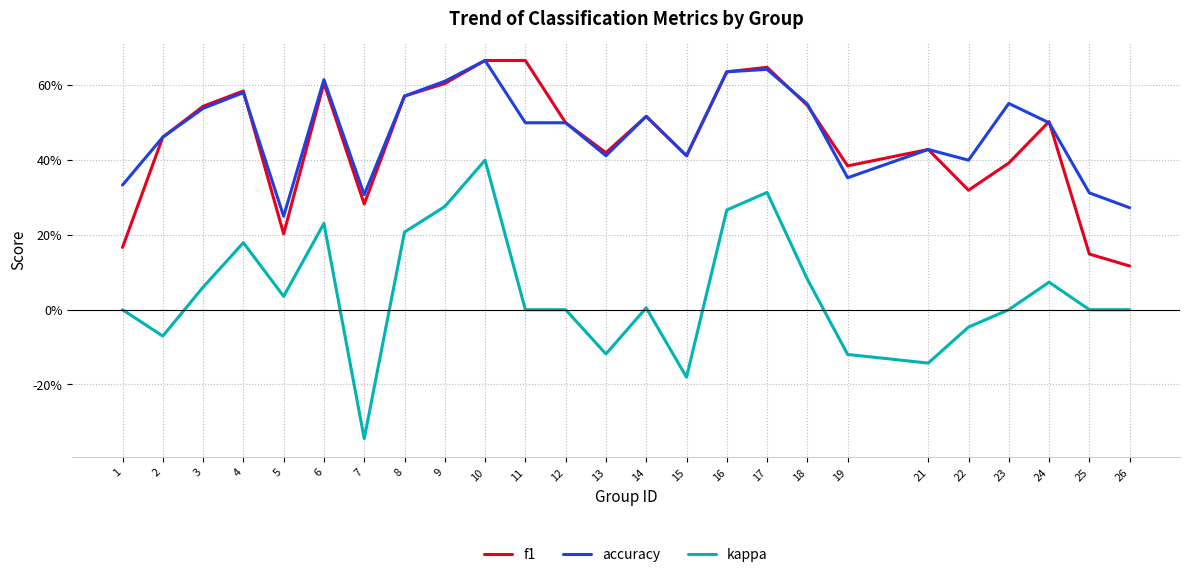

At which label does kappa first exceed 0?

3